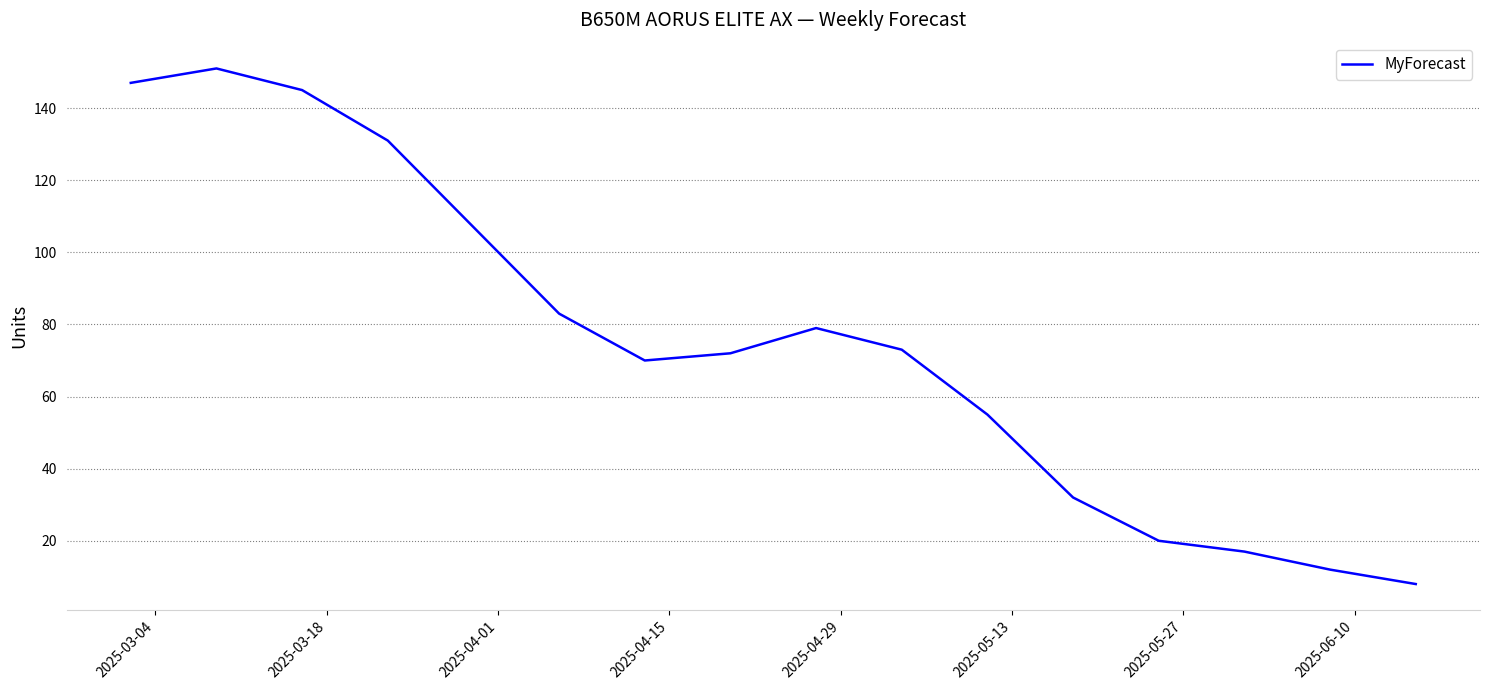

What is the difference between the maximum and minimum values?

143